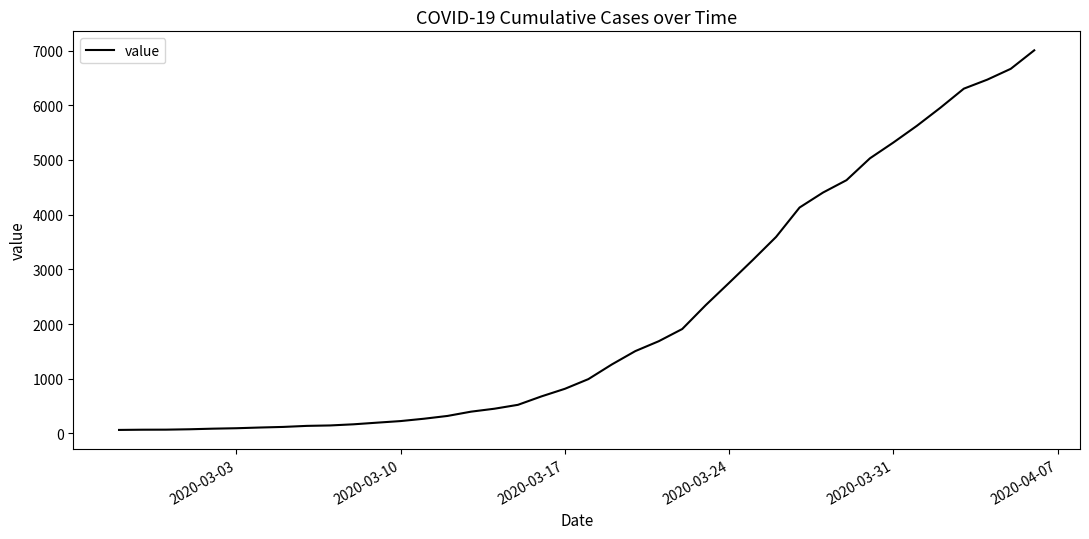

What is the maximum value shown in the chart?

7004